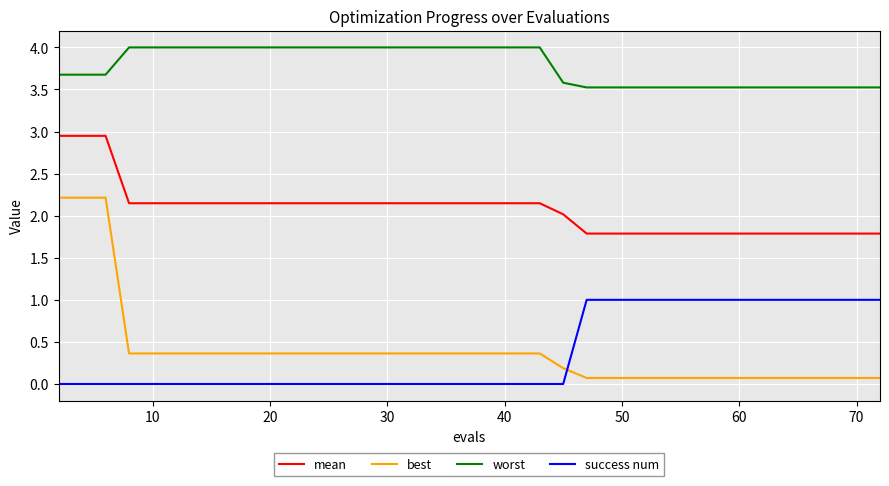

What is the difference between the maximum and minimum values in the success num series?

1.0